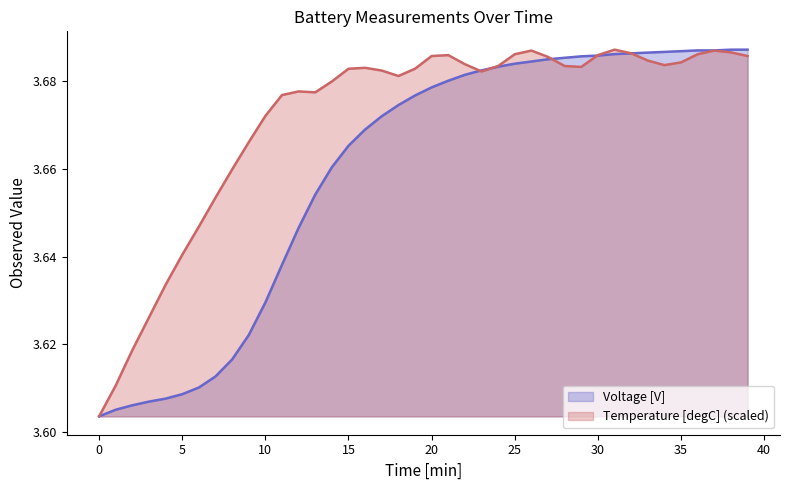

How many lines are shown in the chart?

2